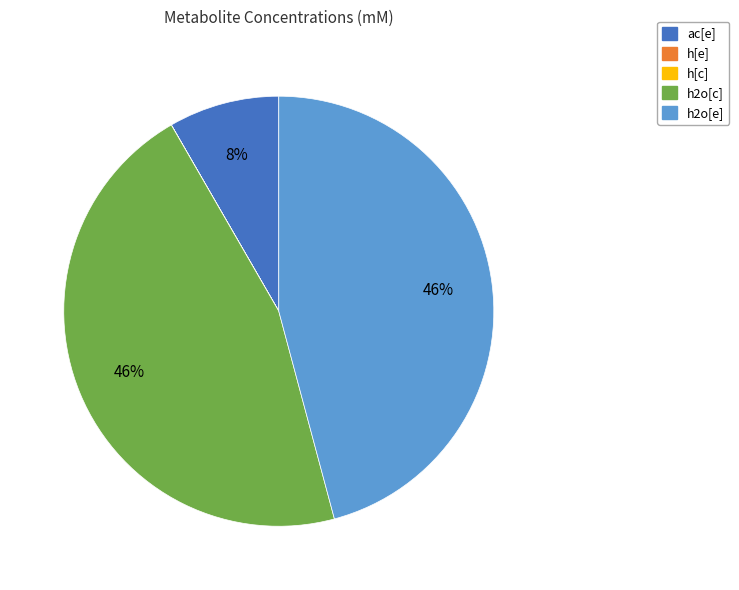

Which has a higher value, ac[e] or h2o[e]?

h2o[e]